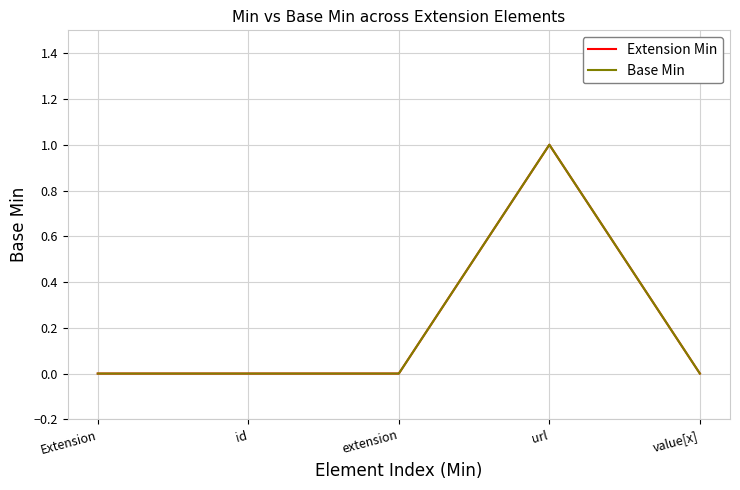

Reading left to right, what are all the values shown in this chart?

Extension Min: 0	0	0	1	0
Base Min: 0	0	0	1	0